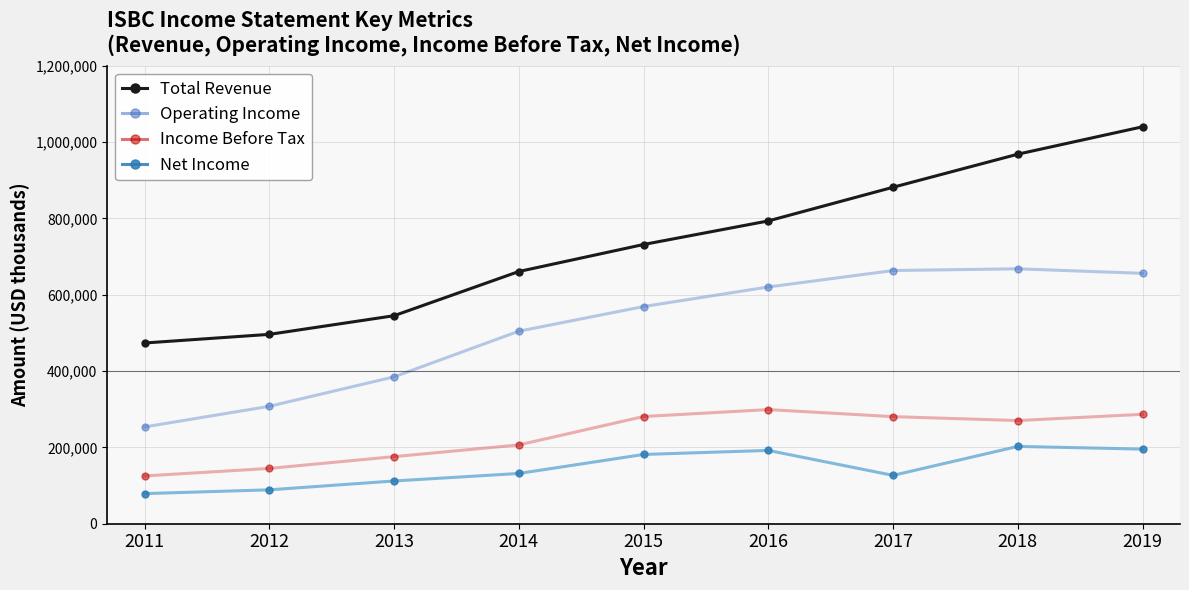

What is the maximum value shown in the chart?

1040200